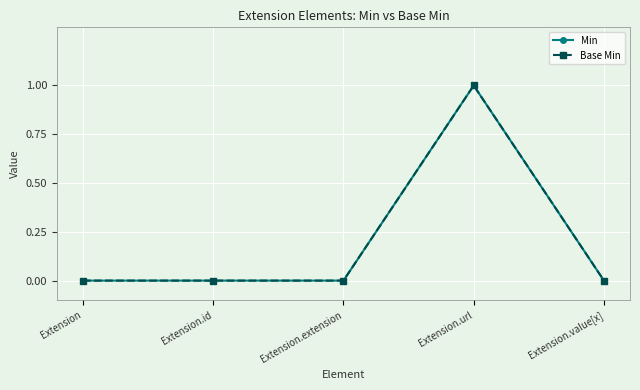

Does the chart have visible grid lines?

Yes